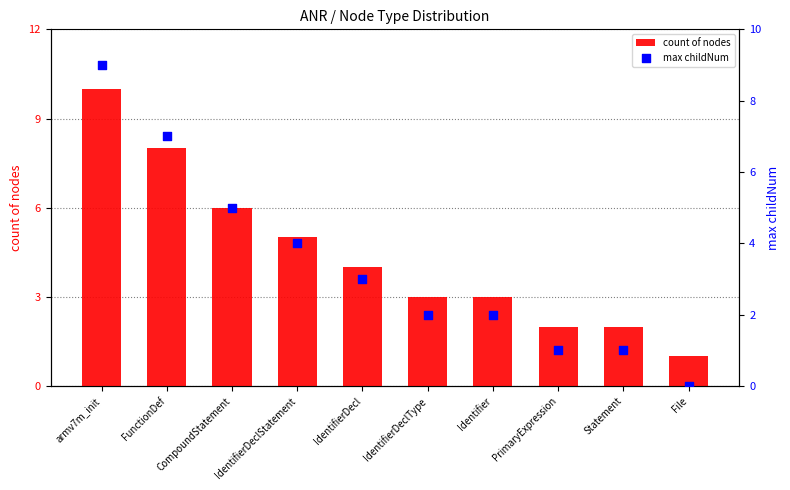

What are all the series names shown in the legend?

count of nodes, max childNum